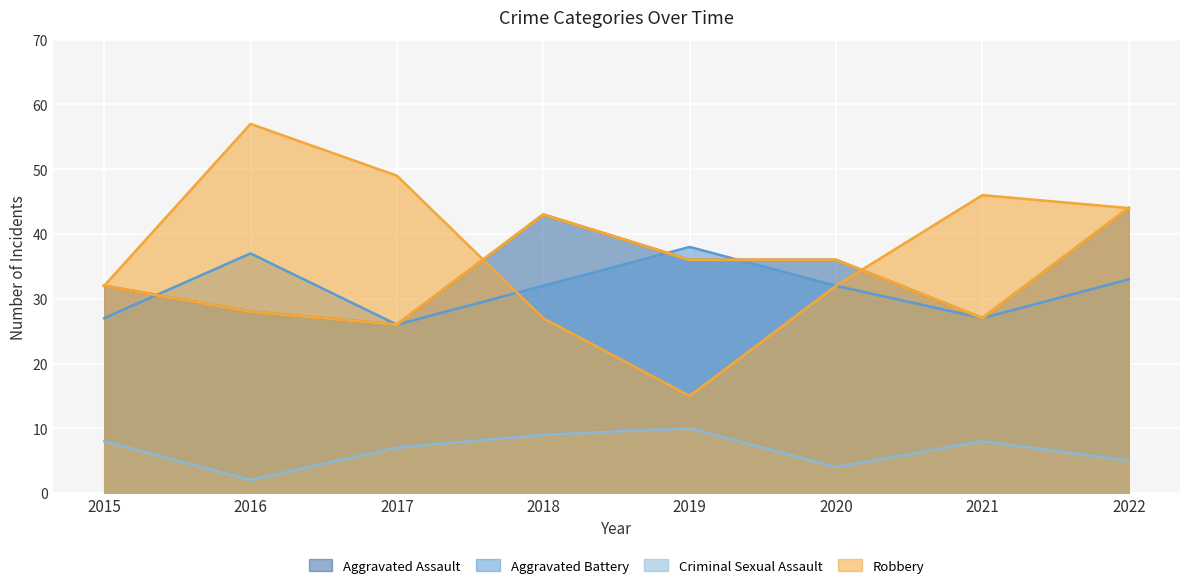

At 2022, list the series in order from largest to smallest.

Aggravated Assault, Robbery, Aggravated Battery, Criminal Sexual Assault